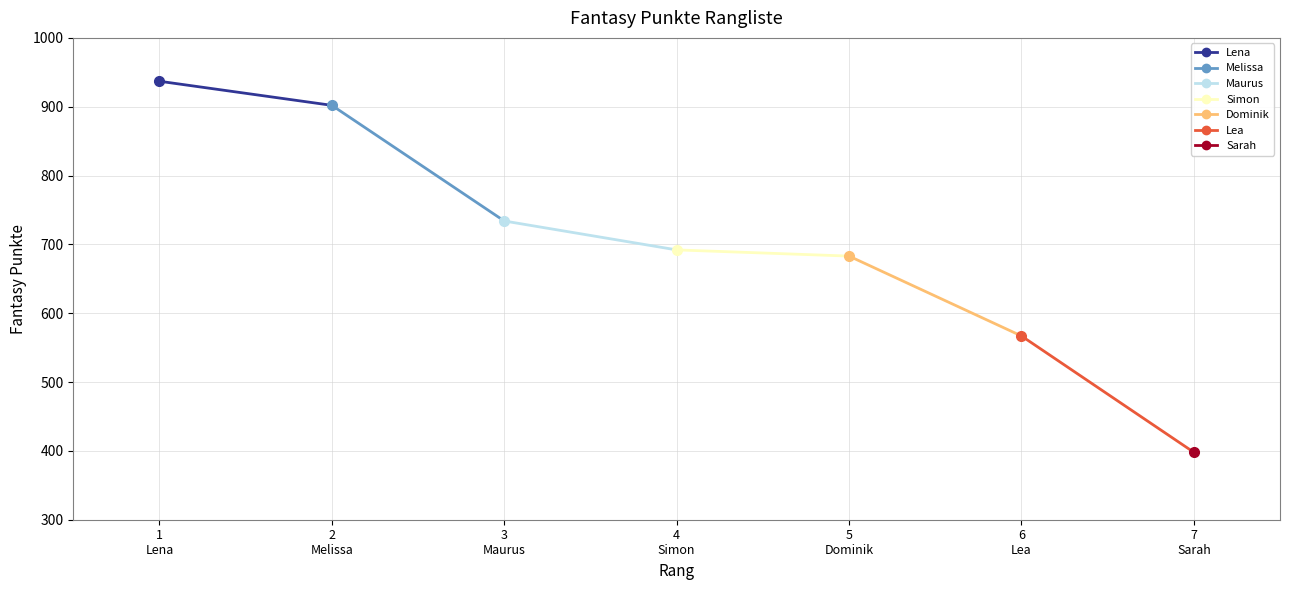

At which category does the chart reach its peak across all series?

1
Lena